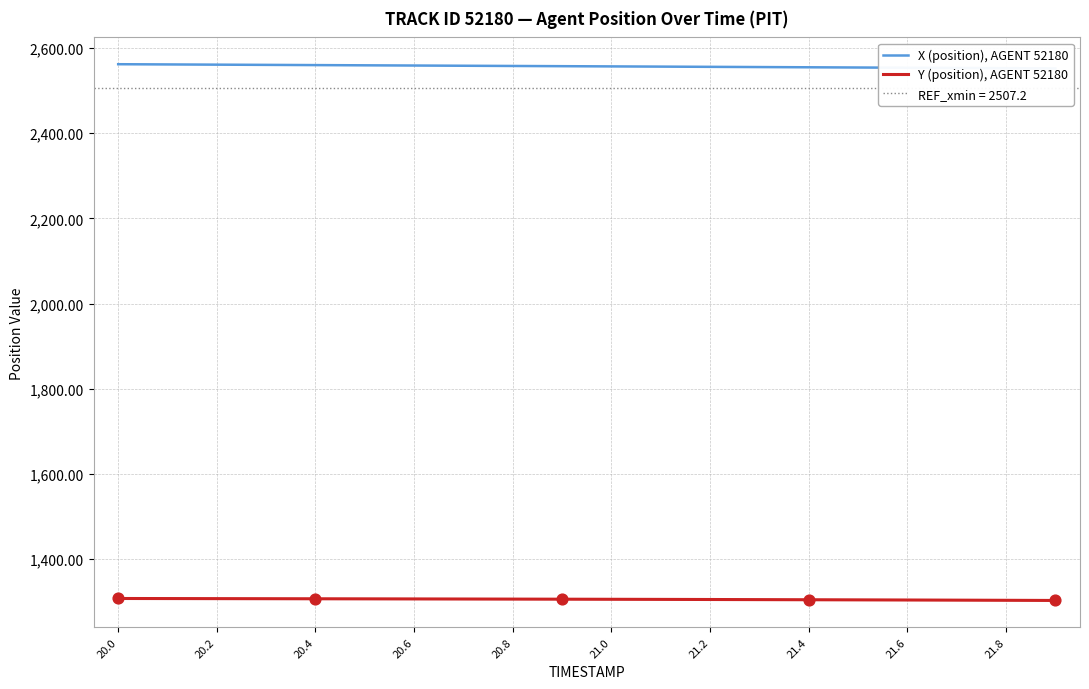

Which series has the largest total across all categories?

X (position), AGENT 52180